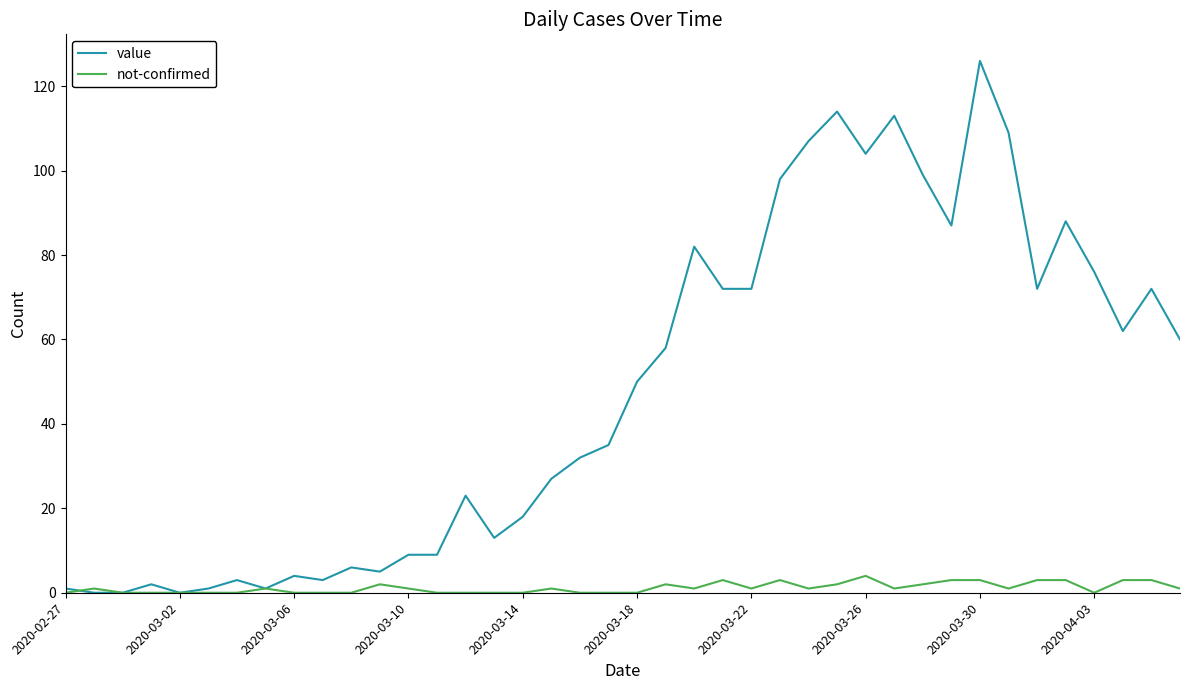

Rank the series by their maximum value, from lowest to highest.

not-confirmed, value